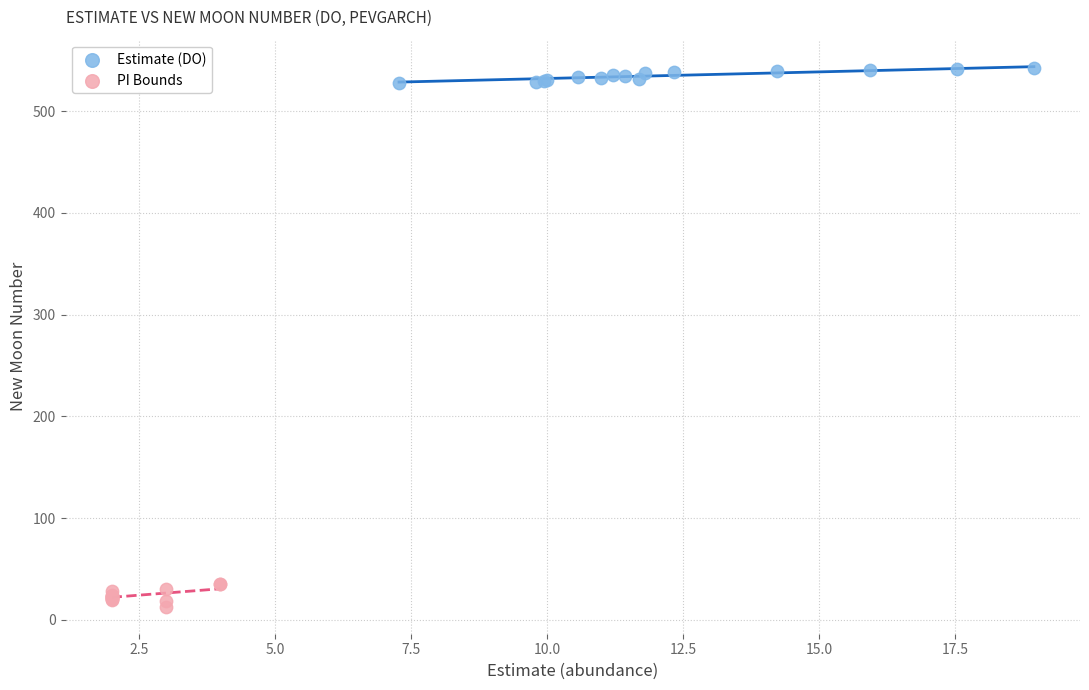

Which series reaches the minimum Y coordinate?

PI Bounds